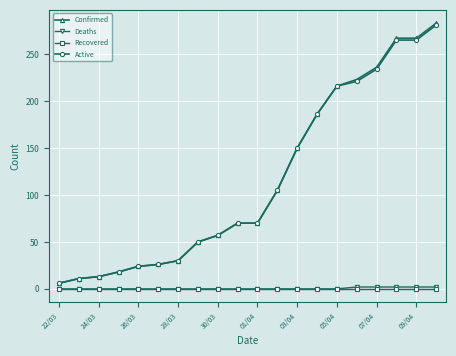

Which series has the largest range (max minus min)?

Confirmed